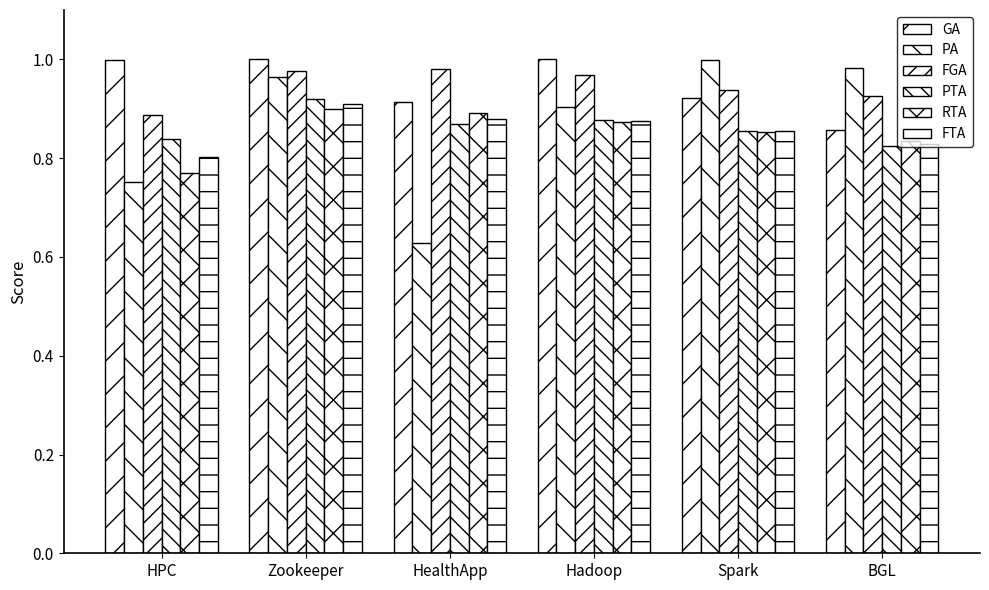

True or false: PA has a value of 0.8 at HPC.

True